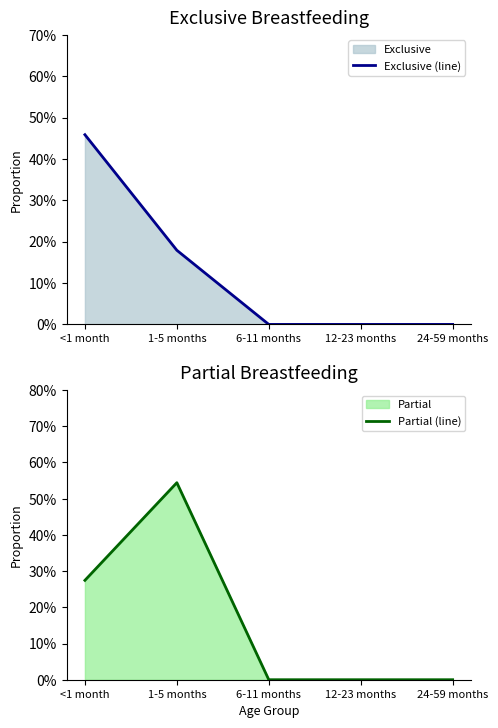

Is it true that Partial (line) equals 0.0 at 24-59 months?

True